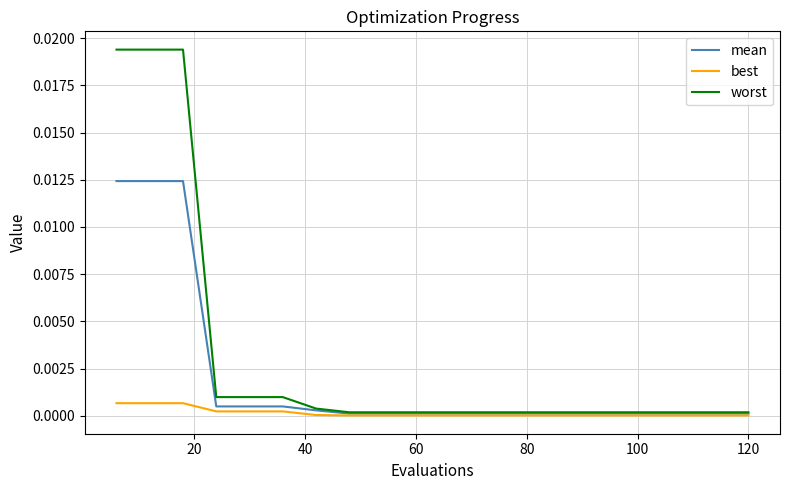

List the series in order of their overall mean, lowest first.

best, mean, worst